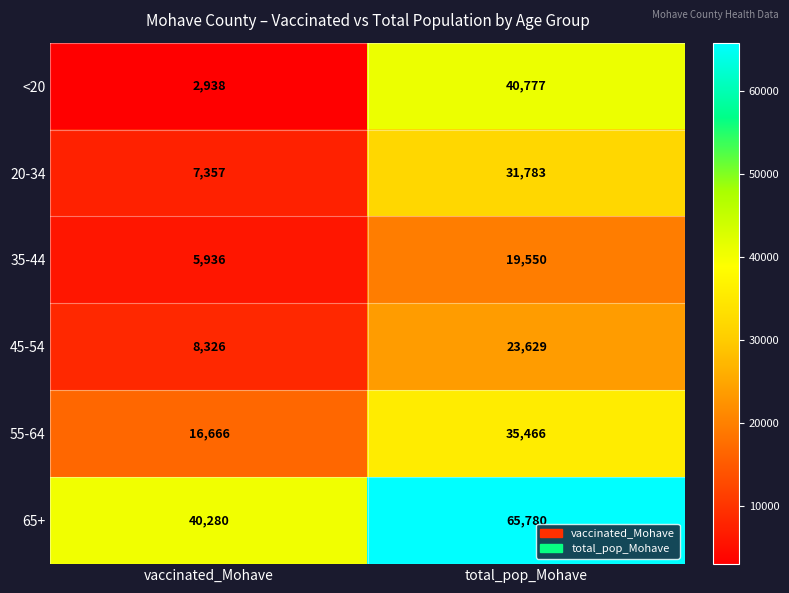

What is the approximate value of 55-64 at total_pop_Mohave?

35466